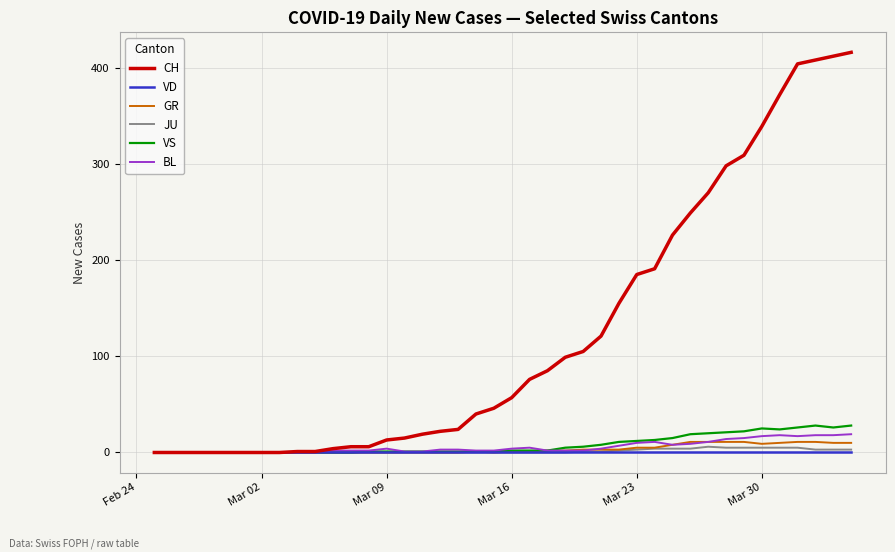

Which series has the largest total across all categories?

CH